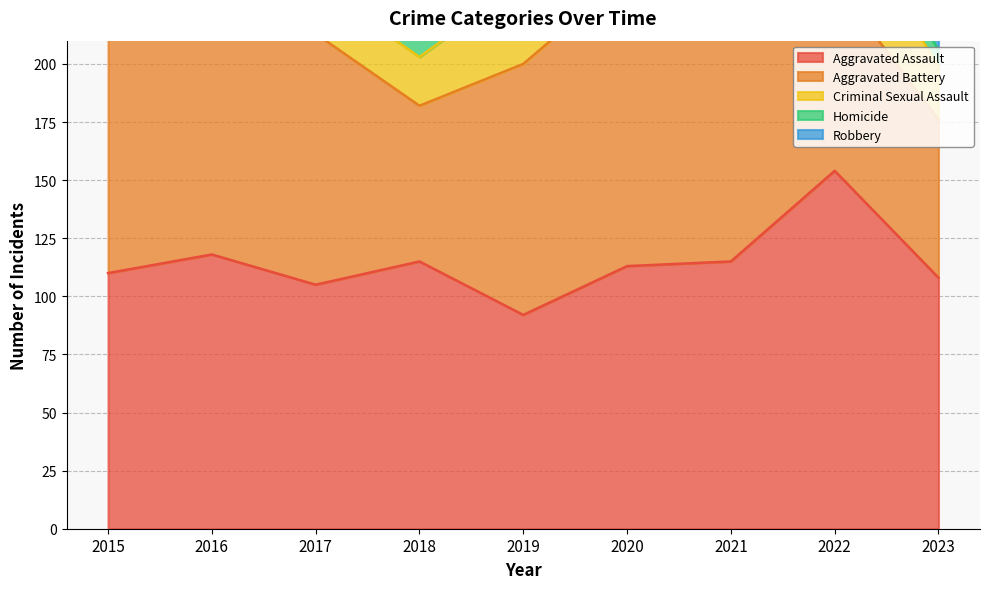

What is the difference between the maximum and minimum values in the Criminal Sexual Assault series?

15